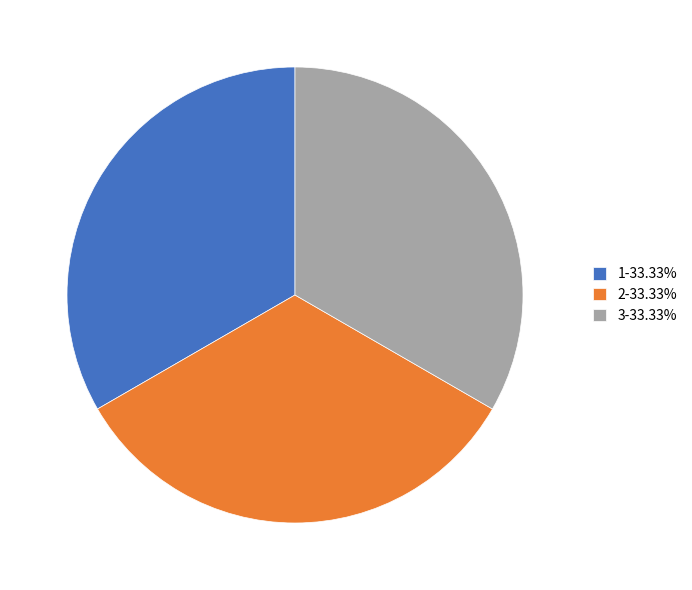

Count the number of slices in the pie.

3